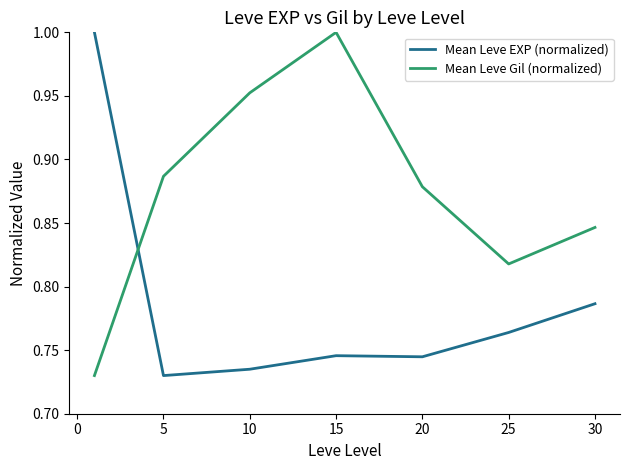

How many times do Mean Leve EXP (normalized) and Mean Leve Gil (normalized) cross each other?

1